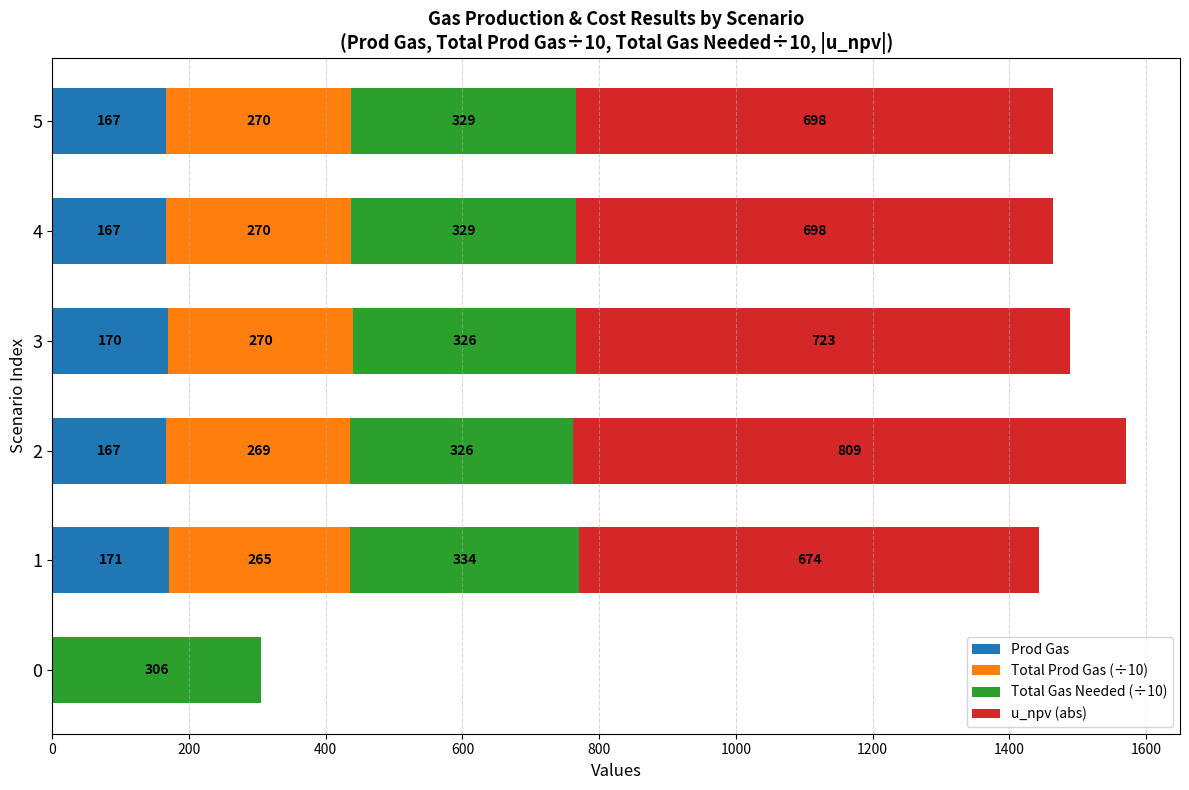

The value of Prod Gas at 4 is 167. True or false?

True